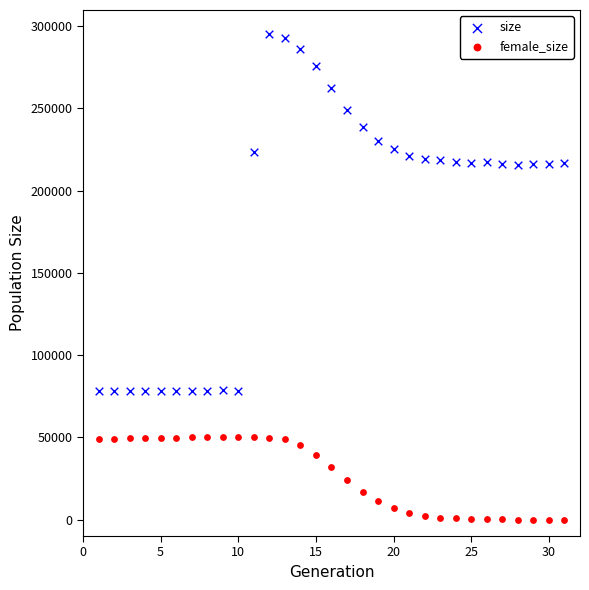

Which series reaches the minimum Y coordinate?

female_size